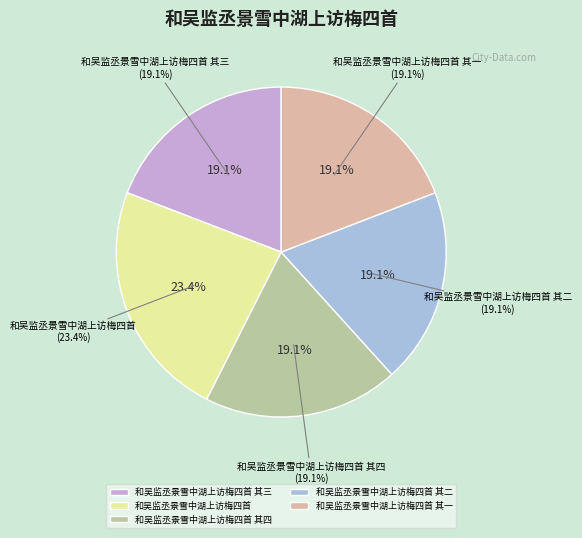

To the nearest percent, what is the average slice percentage?

20%